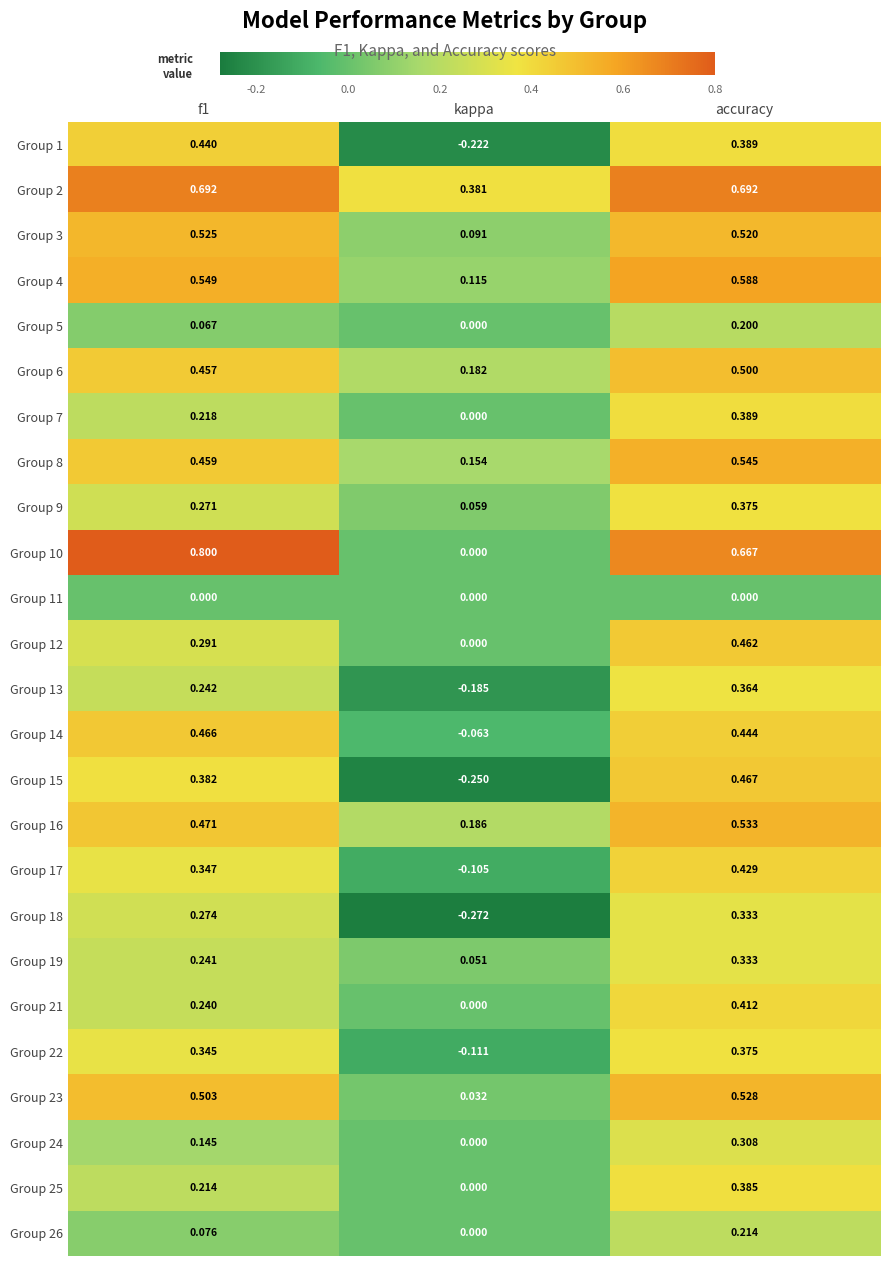

Which category has the lowest value across all series?

kappa